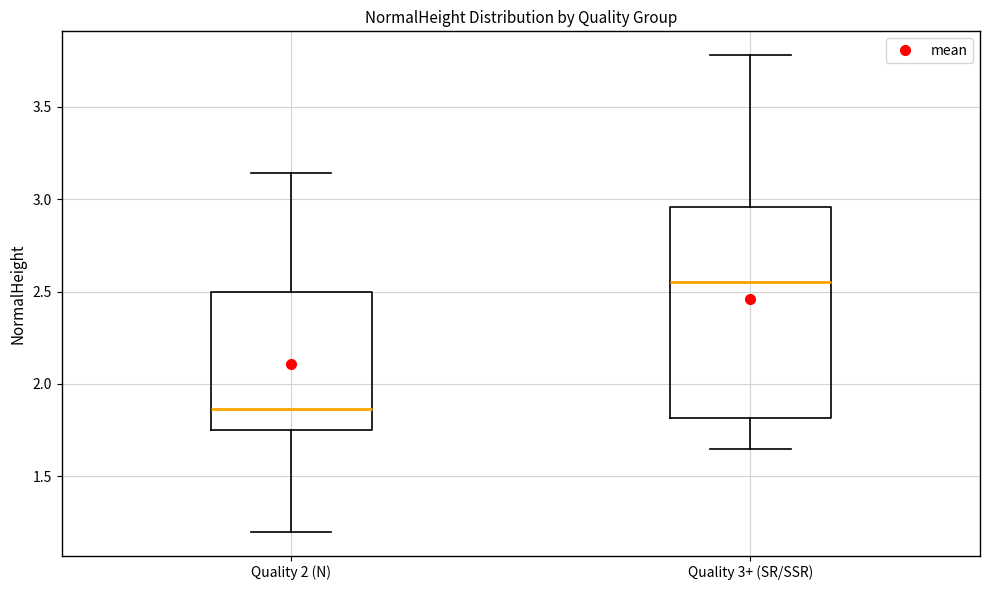

Where does the median line of the box for Quality 3+ (SR/SSR) sit on the y-axis? The values are not printed on the chart, so give them approximately, as read against the axis.

2.55